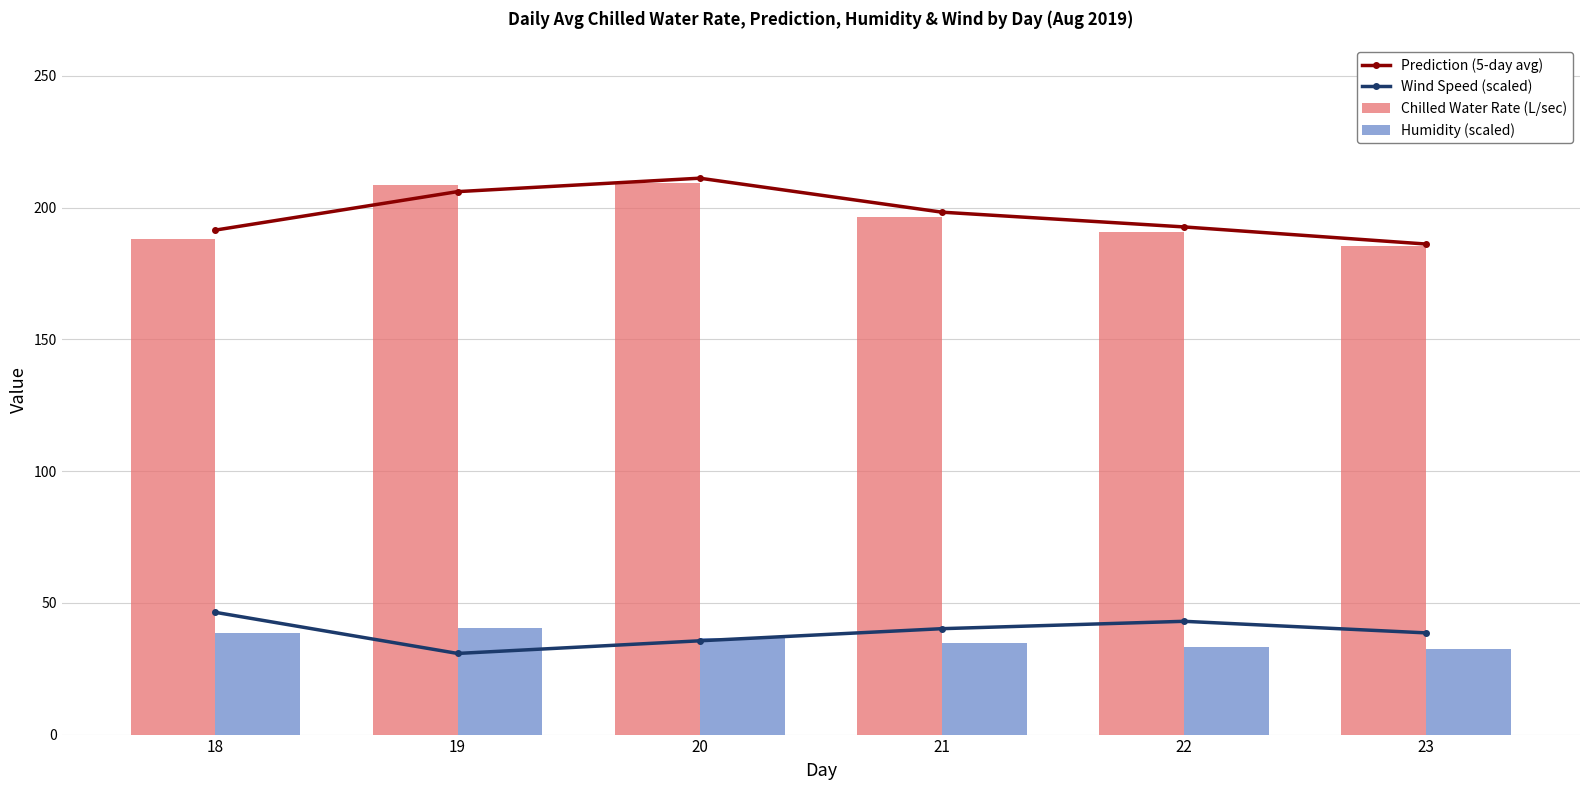

How many distinct data groups are displayed?

4